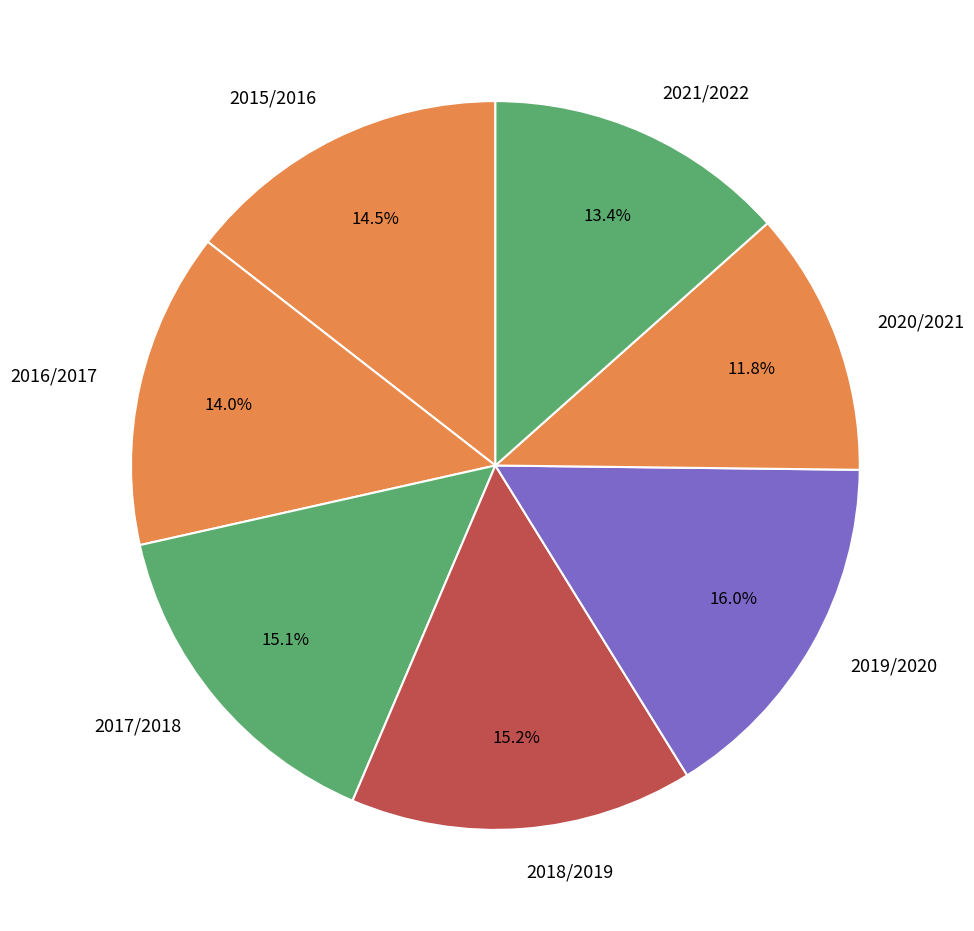

What is the ratio of the value at 2016/2017 to the value at 2021/2022?

1.0